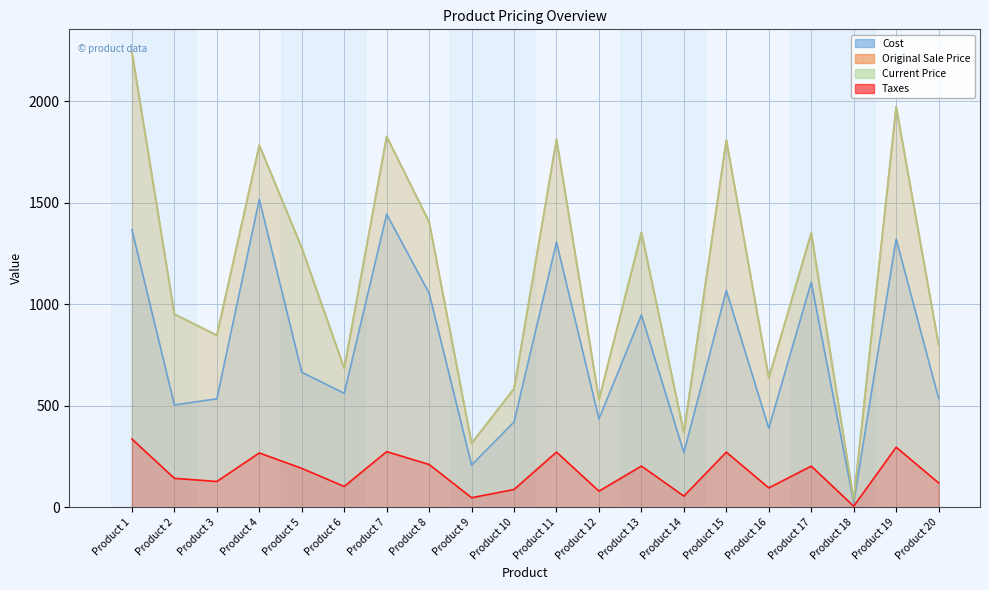

True or false: Cost and Current Price intersect in this chart.

False